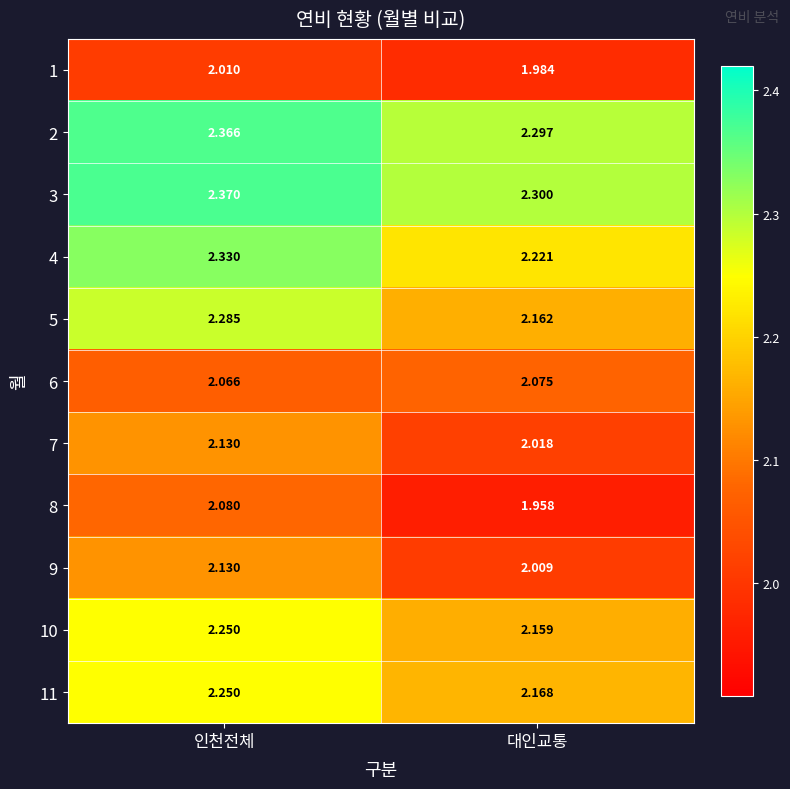

At which category is the sum across all series the highest?

인천전체